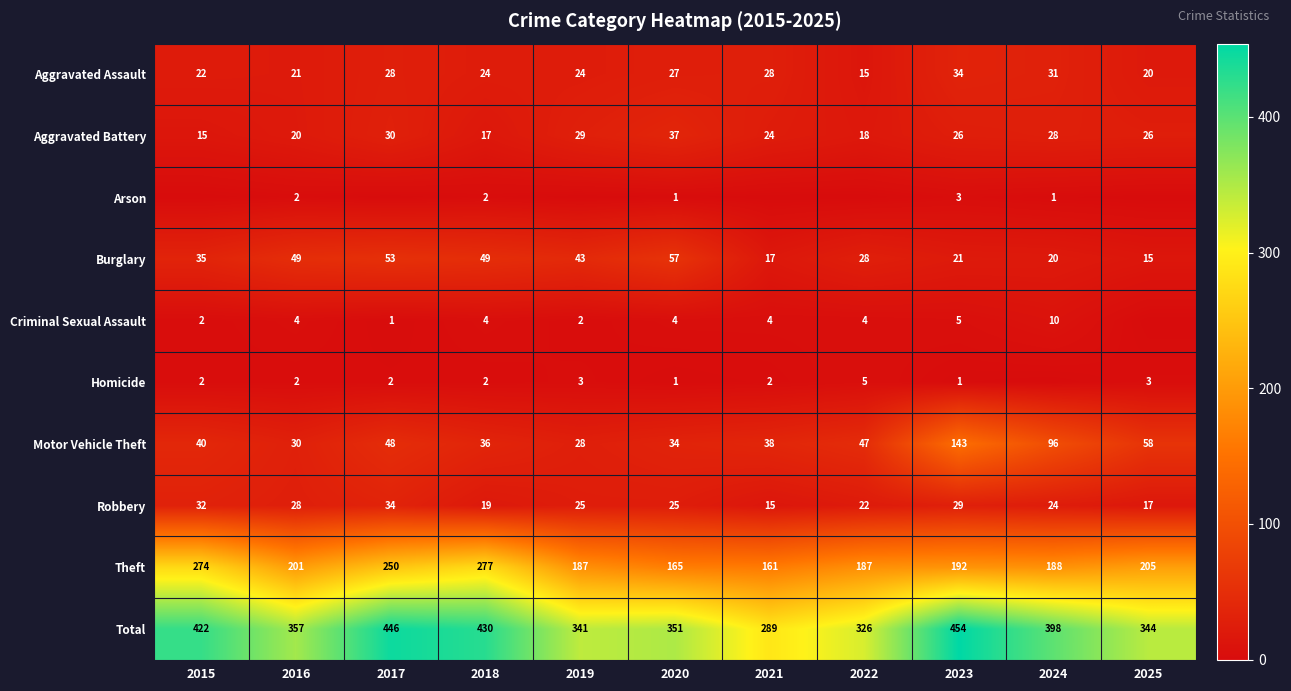

What is the difference between the maximum and minimum values in the Total series?

165